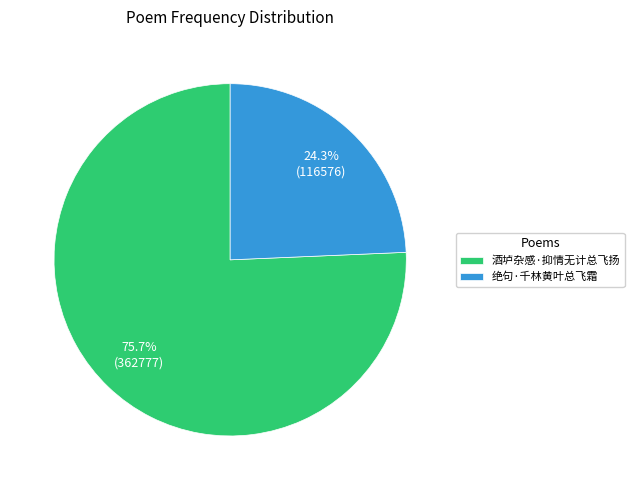

What percentage is the 绝句·千林黄叶总飞霜 slice, to the nearest percent?

24%